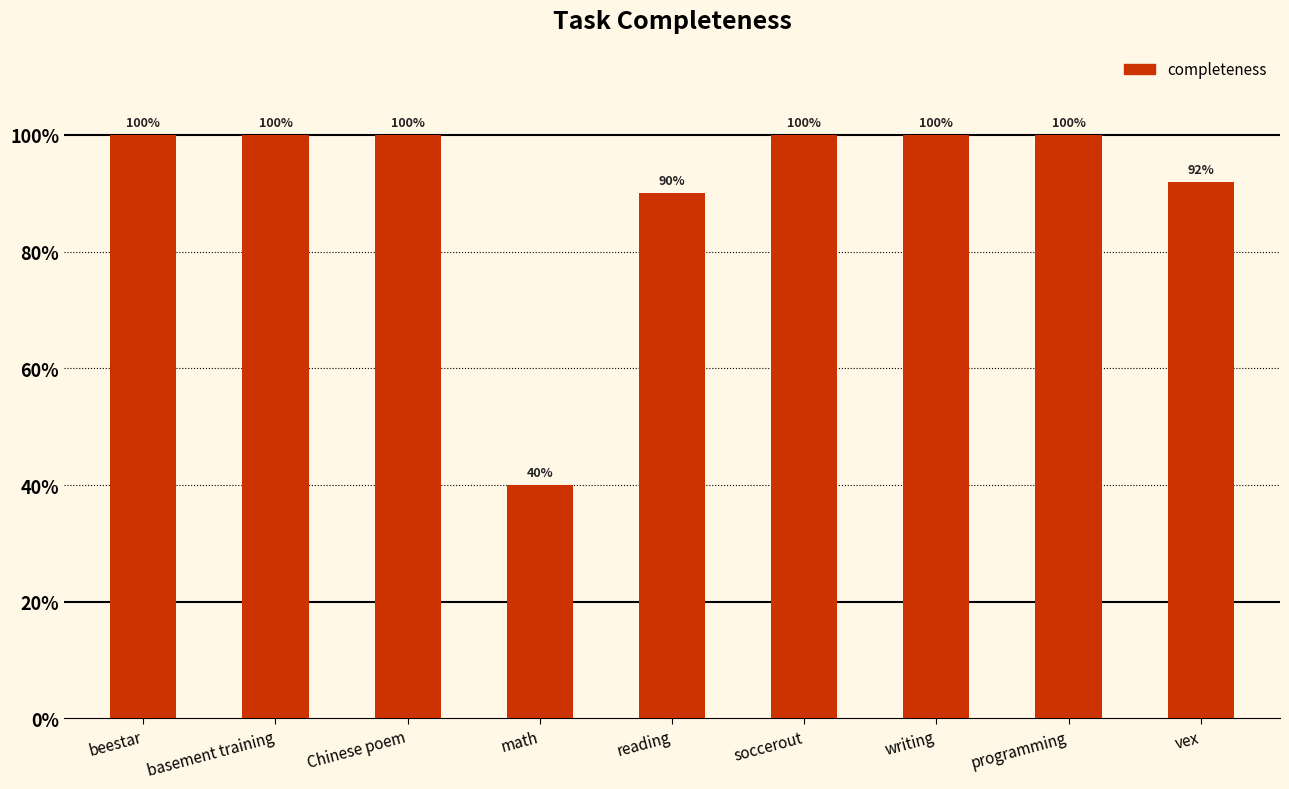

Does the chart contain any negative values?

No